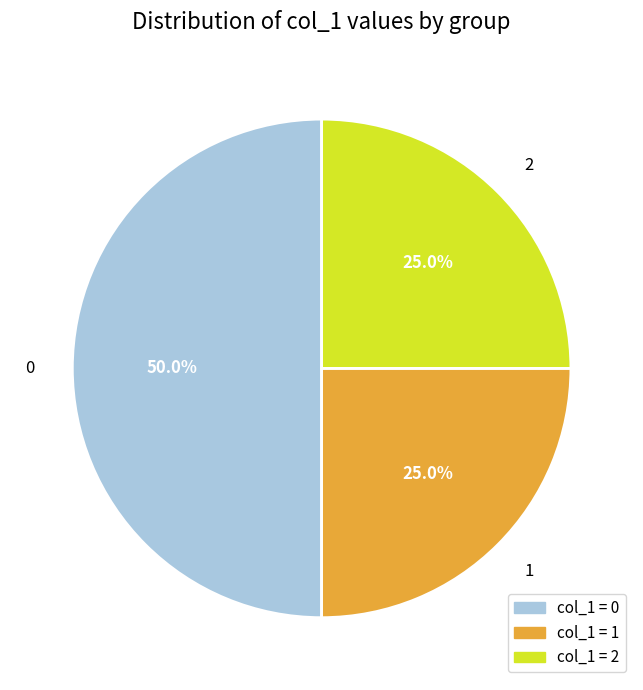

Does 1 account for over 50% of the chart?

No